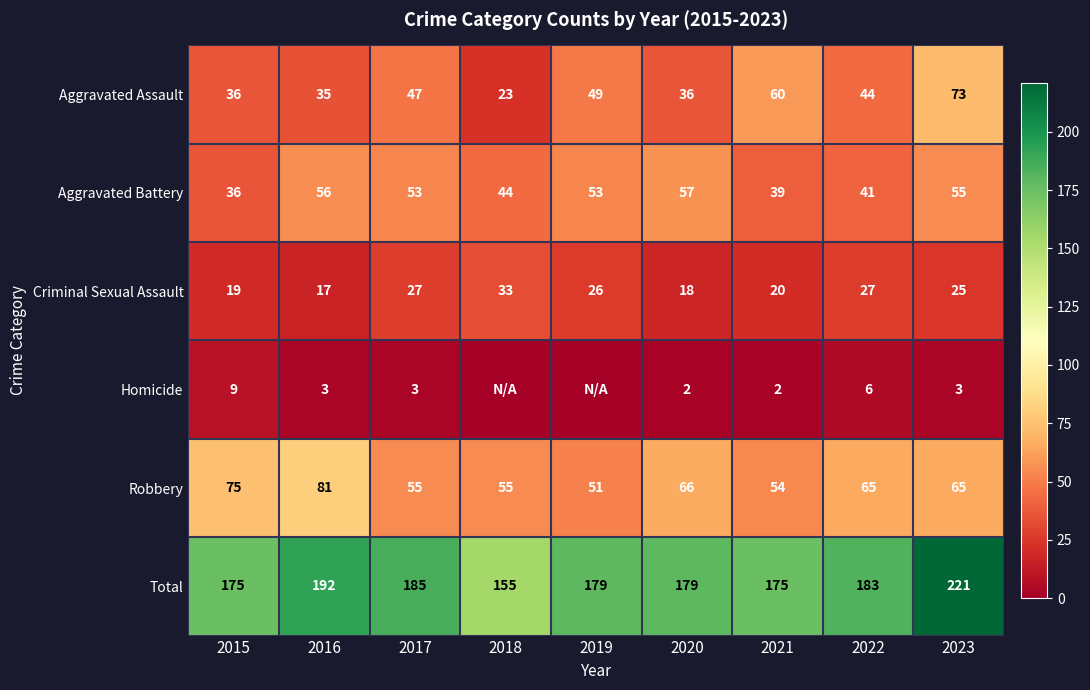

Is the value of Homicide at 2023 greater than the value of Aggravated Assault at 2017?

No